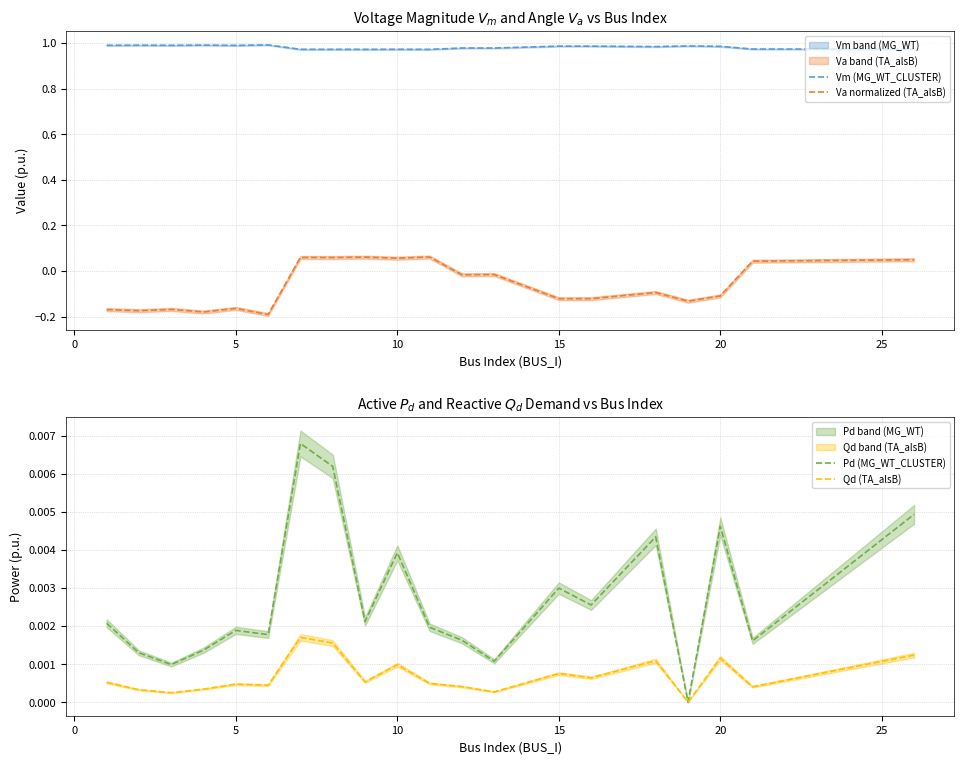

What are all the series names shown in the legend?

Vm (MG_WT_CLUSTER), Va normalized (TA_alsB), Pd (MG_WT_CLUSTER), Qd (TA_alsB)